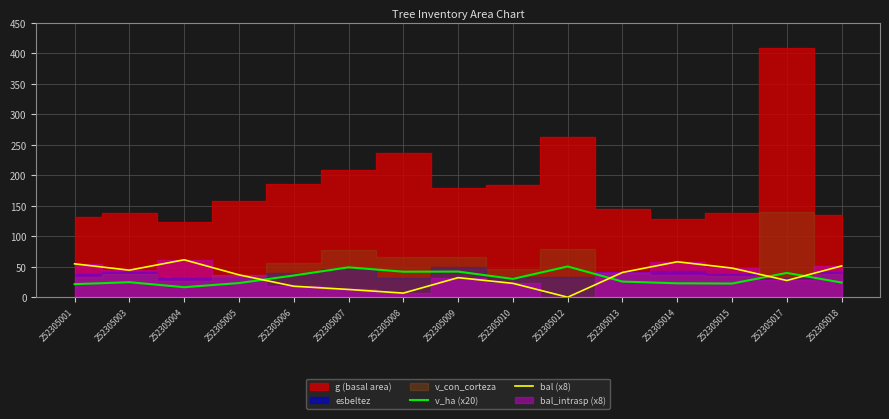

What is the maximum value for bal (x8)?

61.4